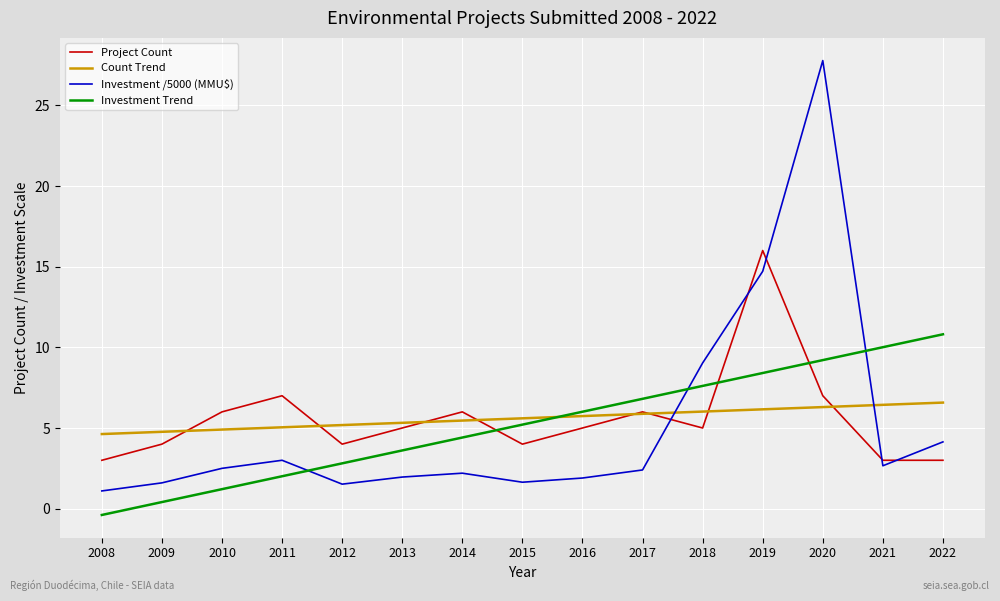

Read the Investment /5000 (MMU$) value at 2020.

27.8